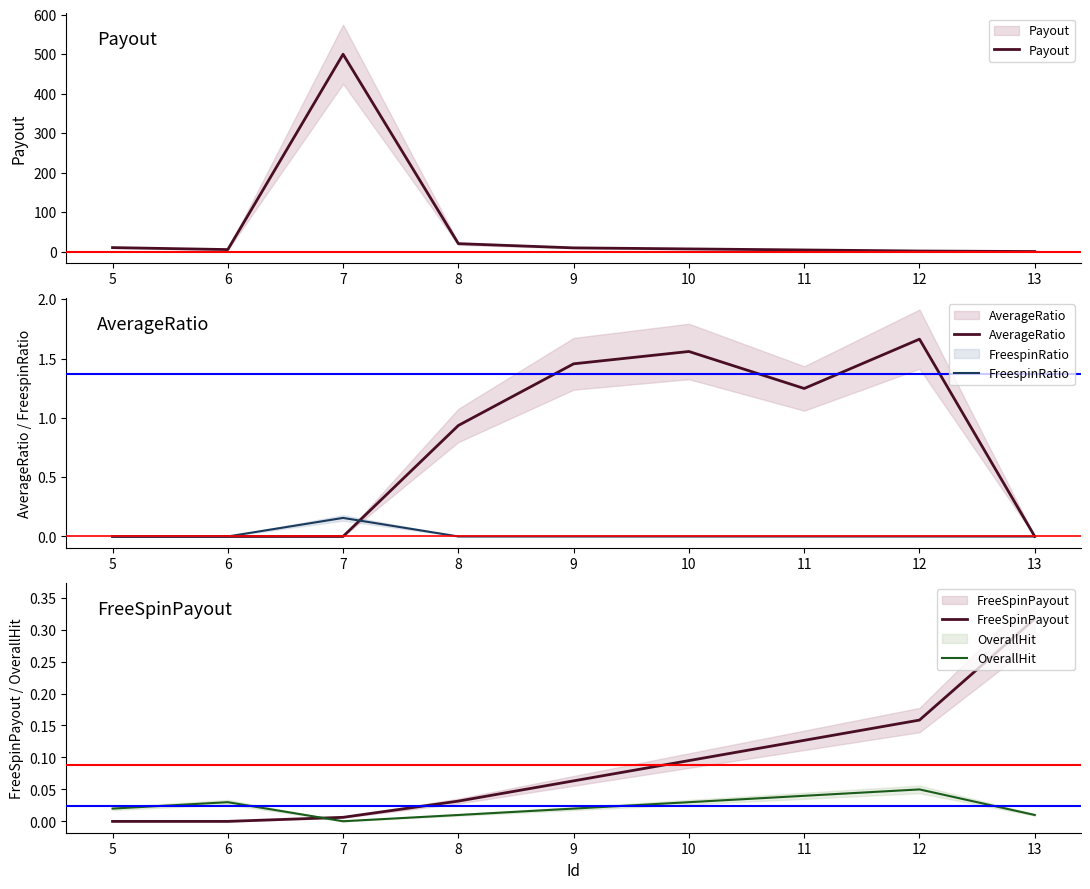

Reading left to right, list all the values displayed in this chart.

Payout: 10.0	5.0	500.0	20.0	9.3	6.7	4.0	1.3	0.0
AverageRatio: 0.0	0.0	0.0	0.9	1.5	1.6	1.2	1.7	0.0
FreespinRatio: 0.0	0.0	0.2	0.0	0.0	0.0	0.0	0.0	0.0
FreeSpinPayout: 0.0	0.0	0.0	0.0	0.1	0.1	0.1	0.2	0.3
OverallHit: 0.0	0.0	0.0	0.0	0.0	0.0	0.0	0.1	0.0